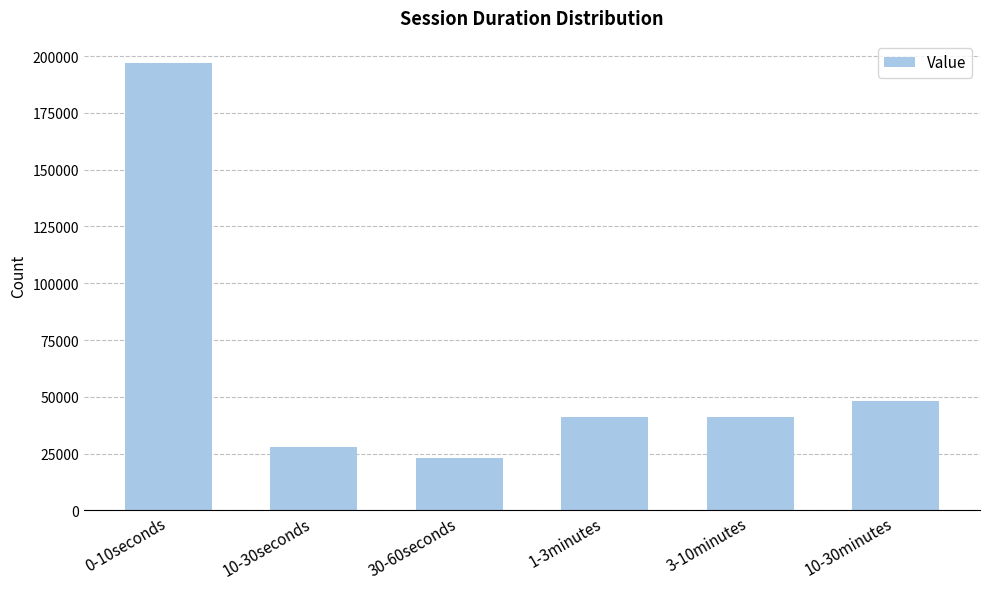

What is the sum of the values at 0-10seconds and 10-30minutes?

245102